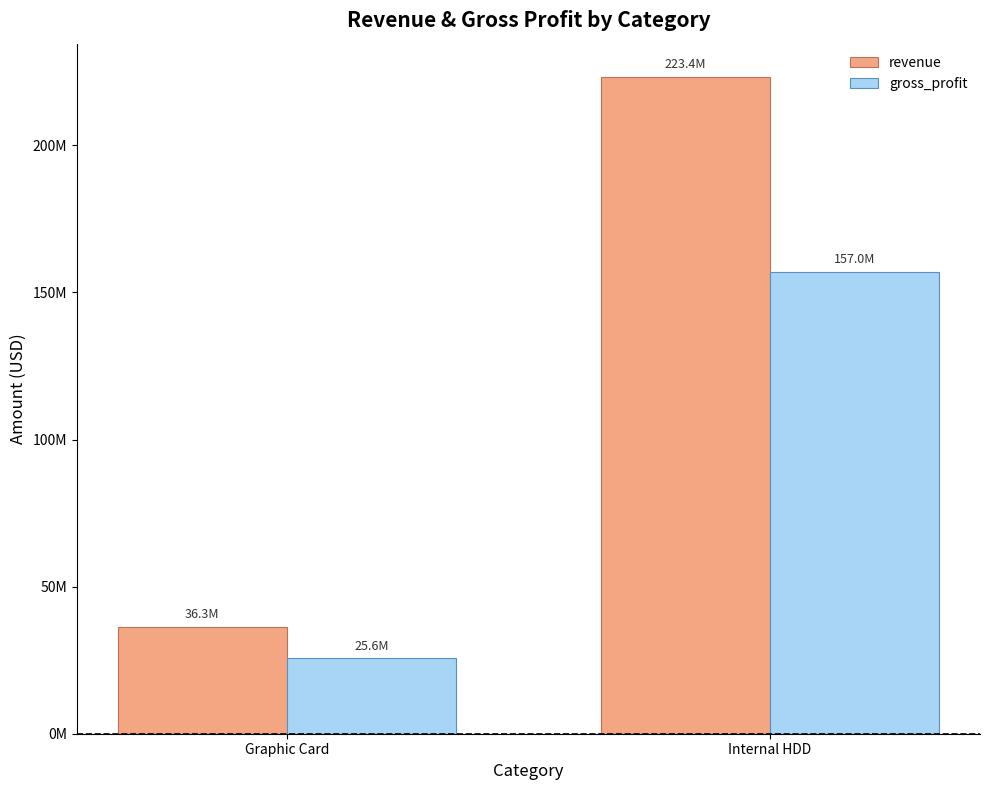

What are all the series names shown in the legend?

revenue, gross_profit